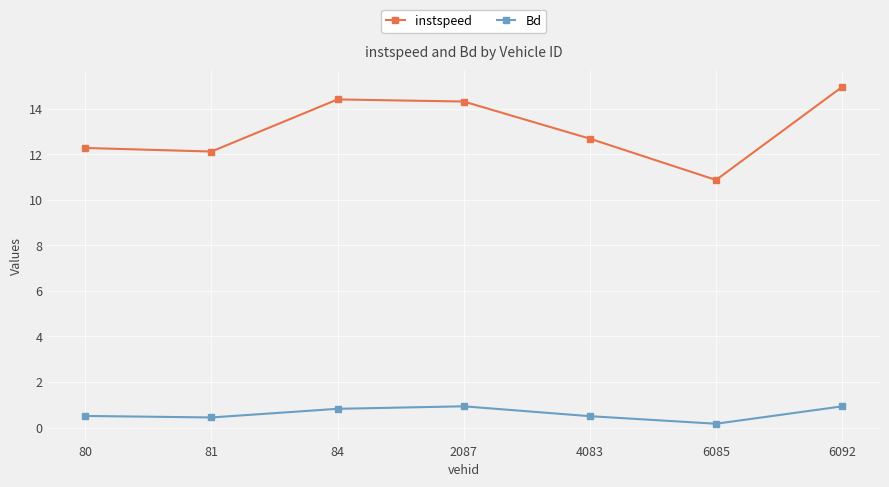

What is the difference between the maximum and second lowest values in the Bd series?

0.5